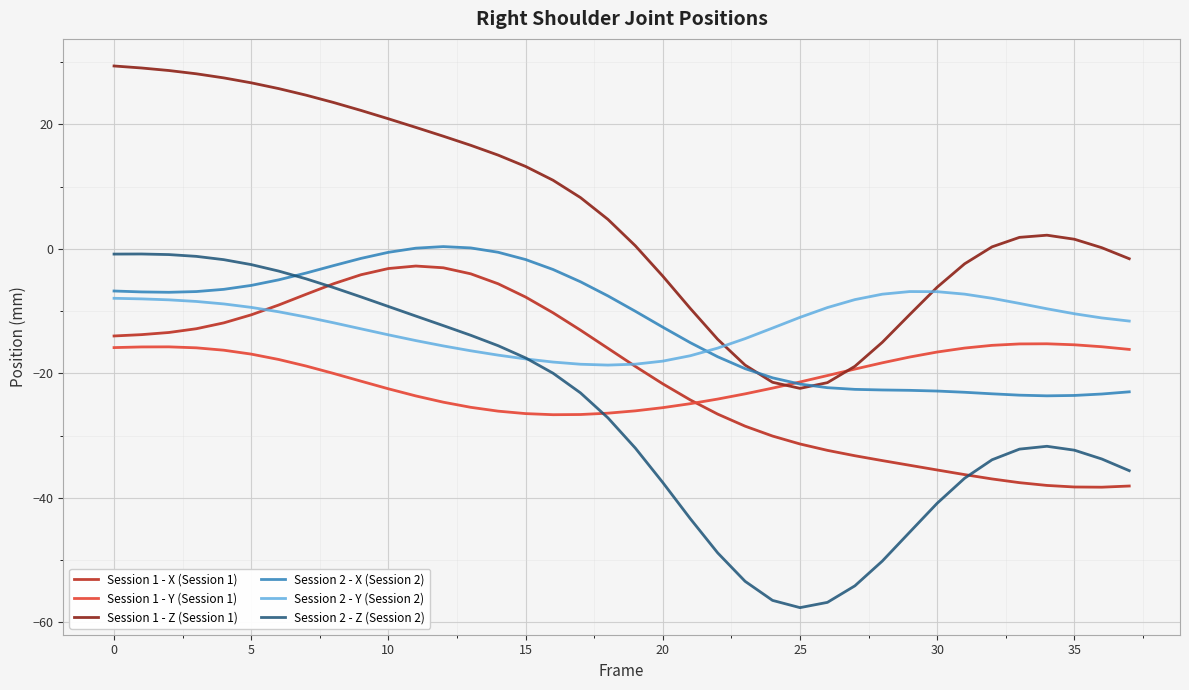

True or false: Session 2 - X (Session 2) and Session 1 - X (Session 1) cross at least once.

False